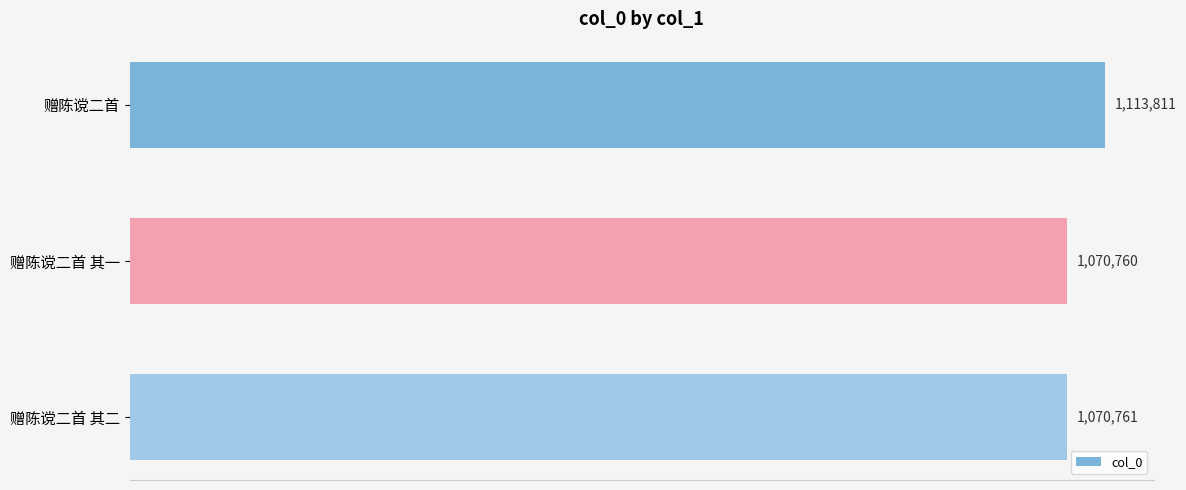

What is the greatest value displayed?

1113811